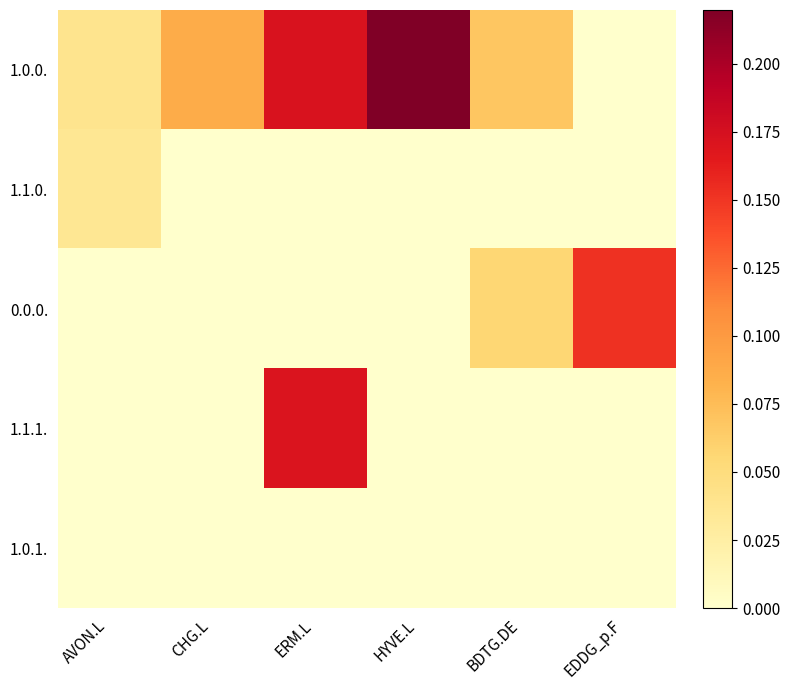

Which series has the widest spread of values?

1.0.0.